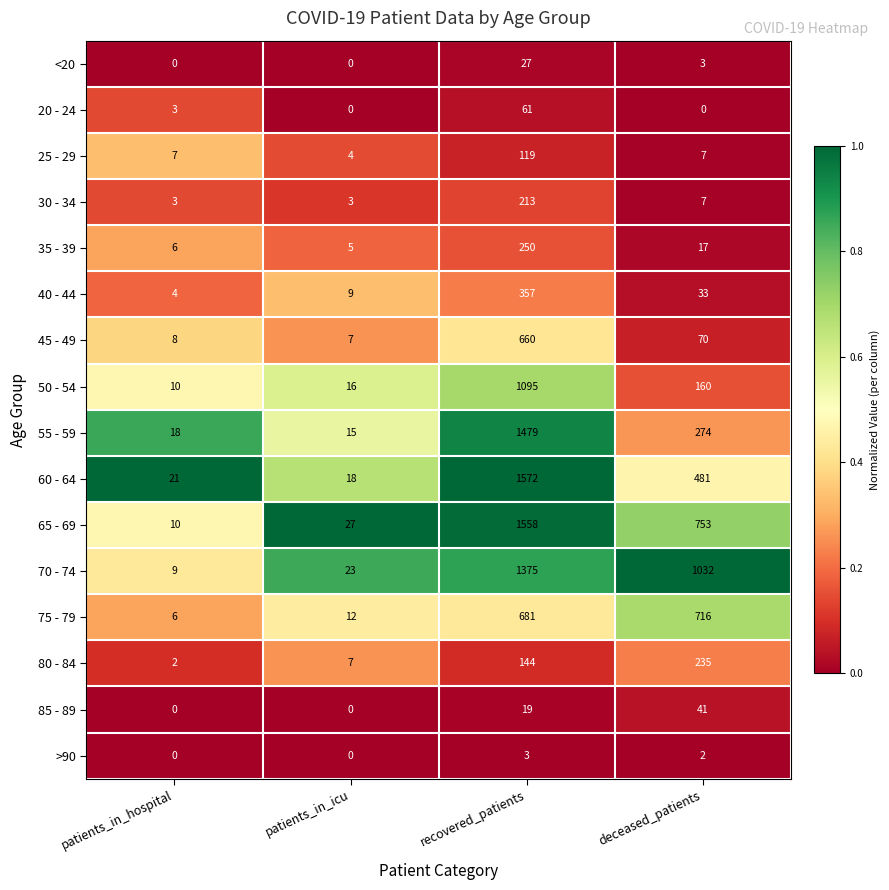

List the series in order of their peak value, highest first.

60 - 64, 65 - 69, 55 - 59, 70 - 74, 50 - 54, 75 - 79, 45 - 49, 40 - 44, 35 - 39, 80 - 84, 30 - 34, 25 - 29, 20 - 24, 85 - 89, <20, >90